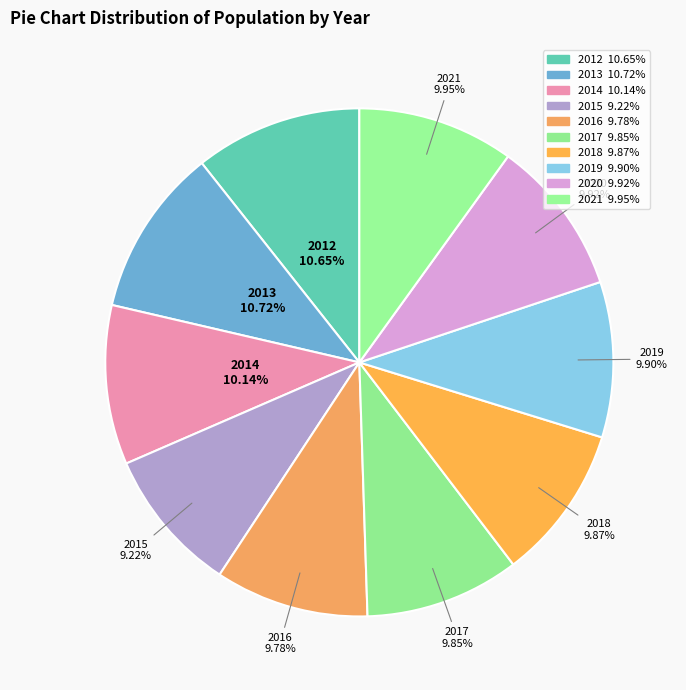

How many slices are in this pie chart?

10